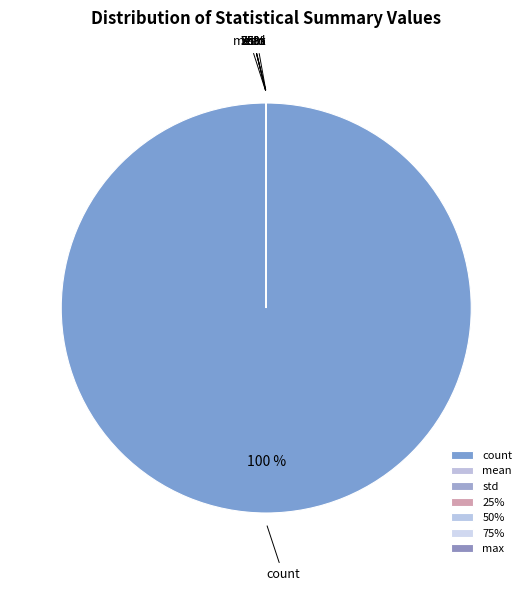

What is the majority slice?

count